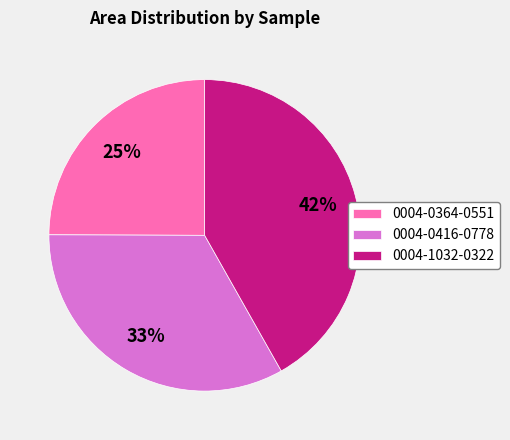

Which category has the biggest portion of the pie?

0004-1032-0322